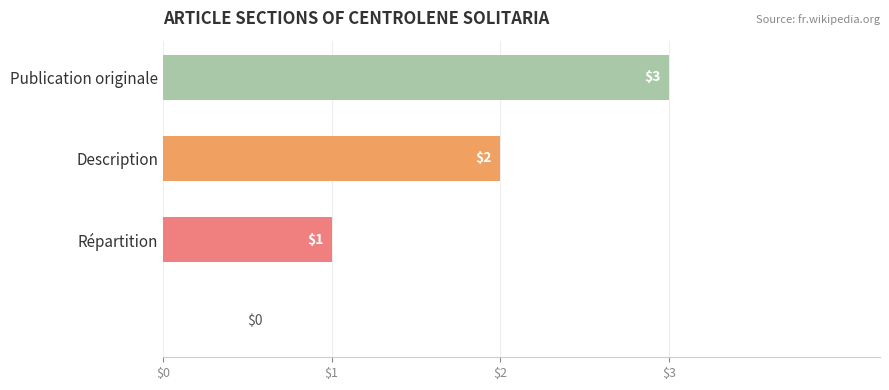

What is the sum of all values?

6